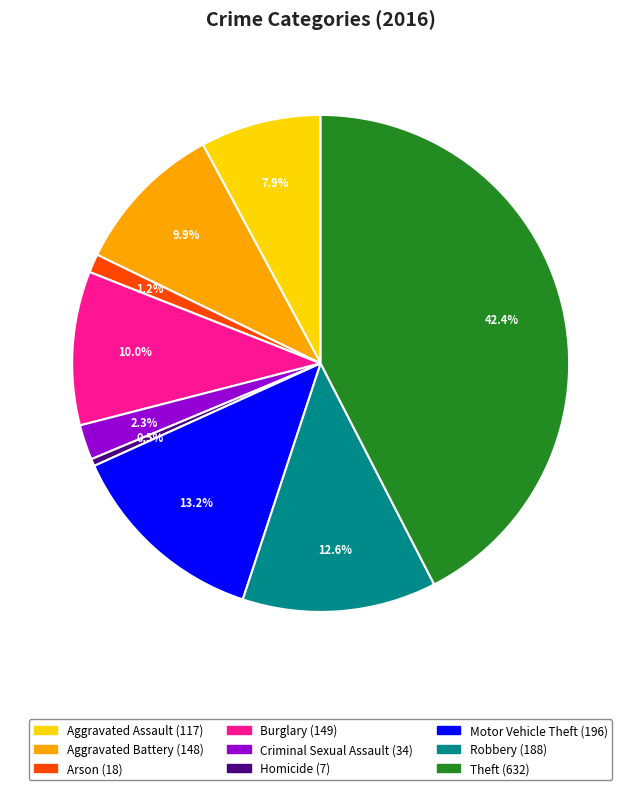

Which slice is the smallest?

Homicide